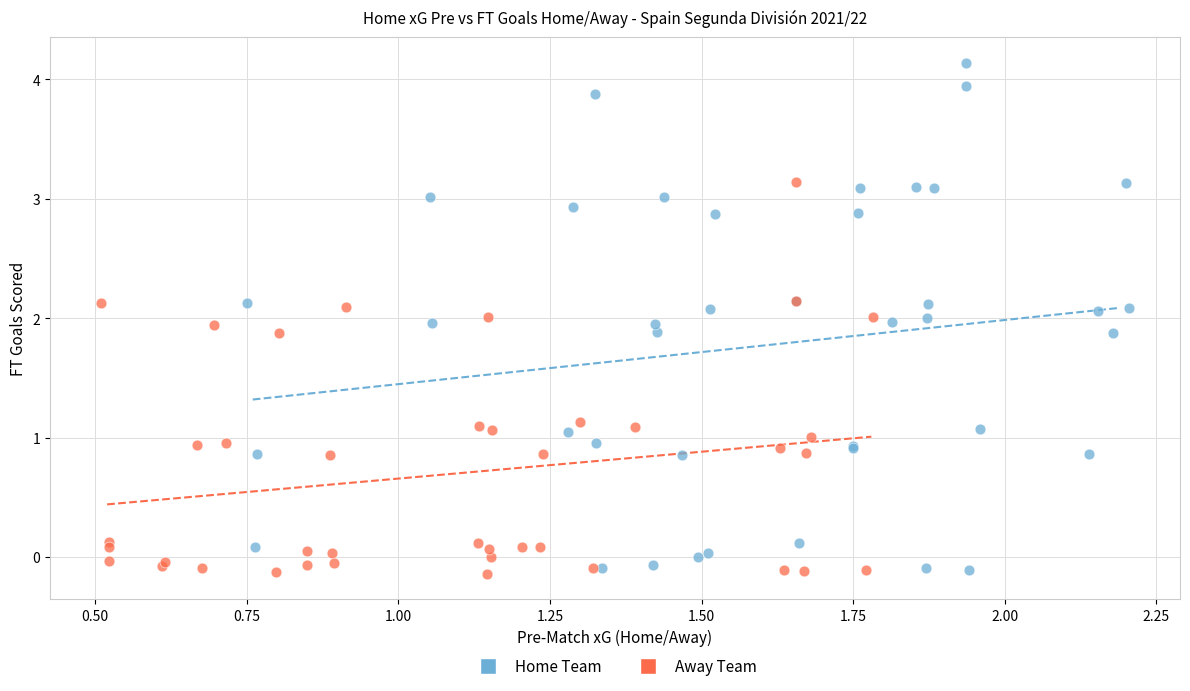

Which series reaches the maximum Y coordinate?

Home Team